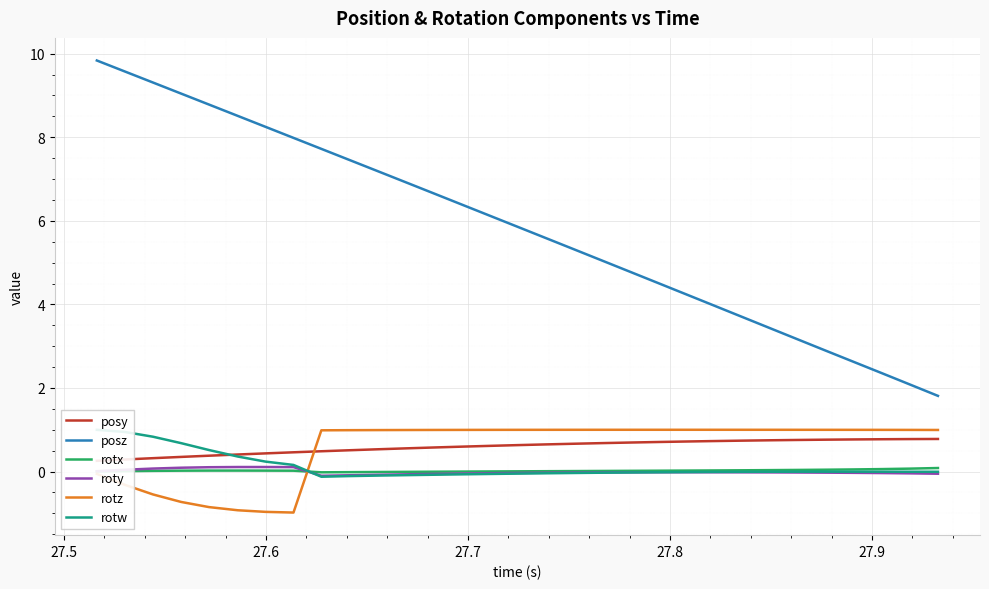

At how many categories does at least one series exceed 0?

31